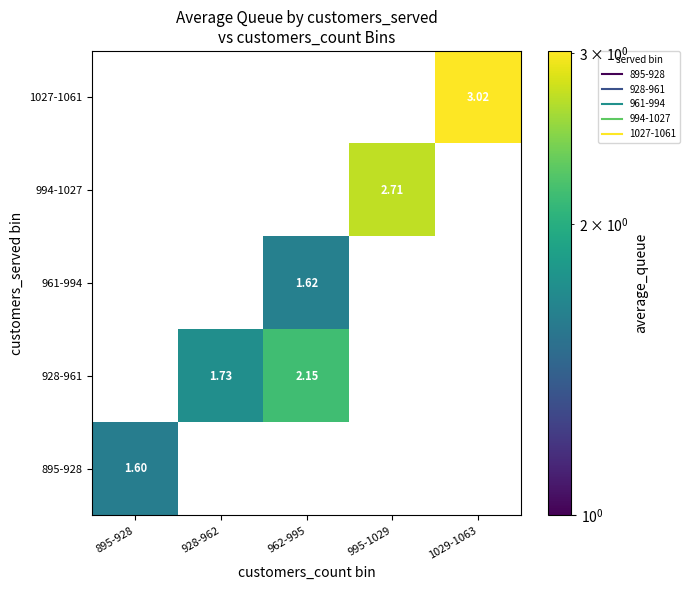

At how many categories does at least one series exceed 2?

3